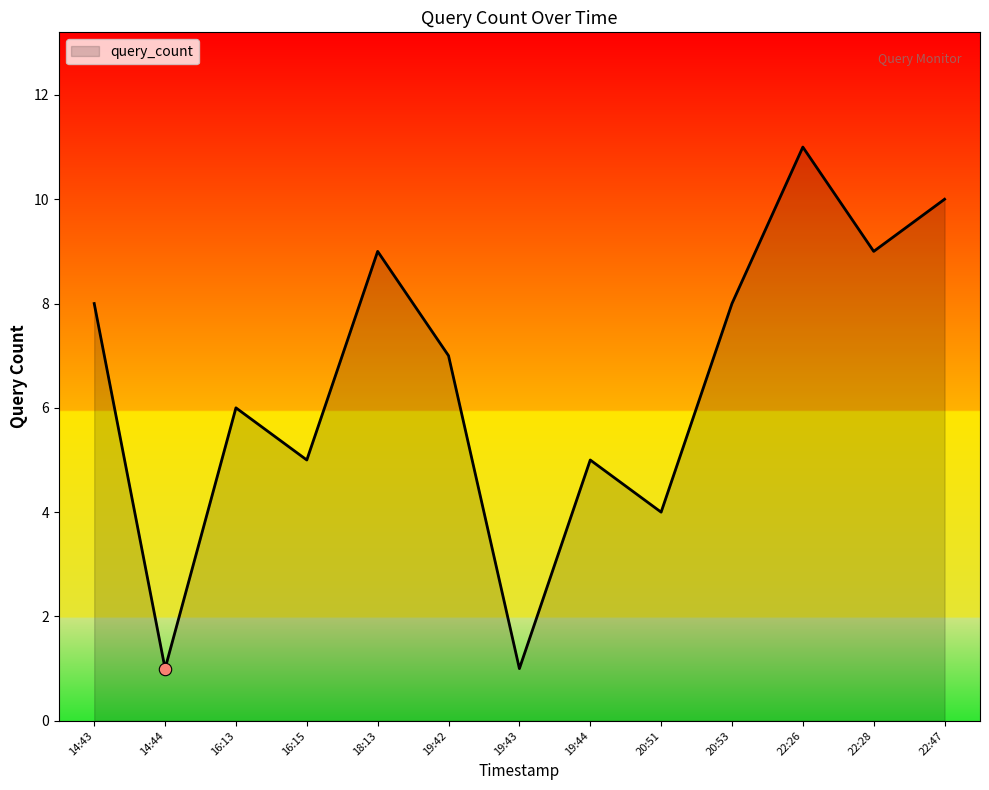

Which has a higher value, 22:28 or 19:42?

22:28